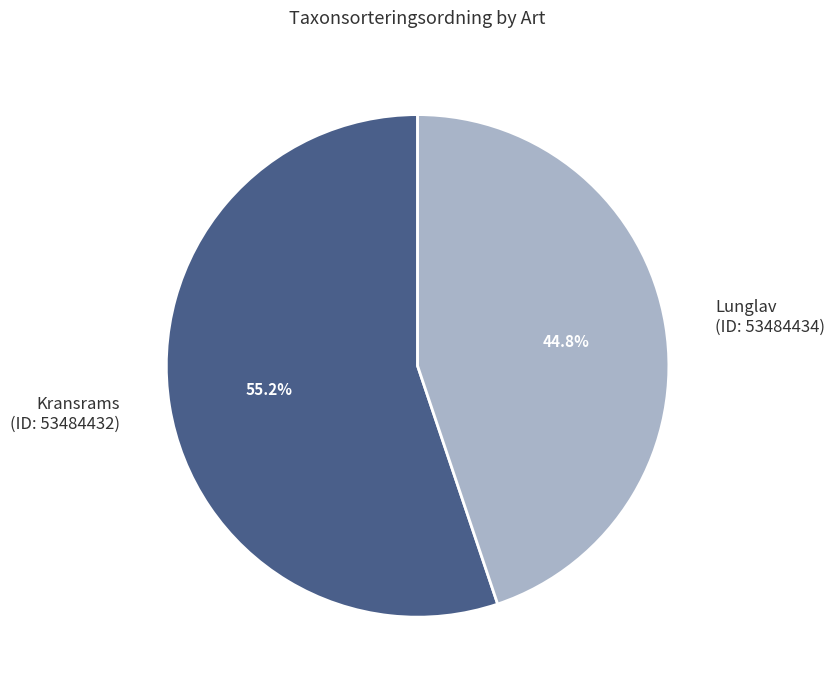

Approximately how many times larger is the value at Kransrams (ID: 53484432) compared to Lunglav (ID: 53484434)?

1.2